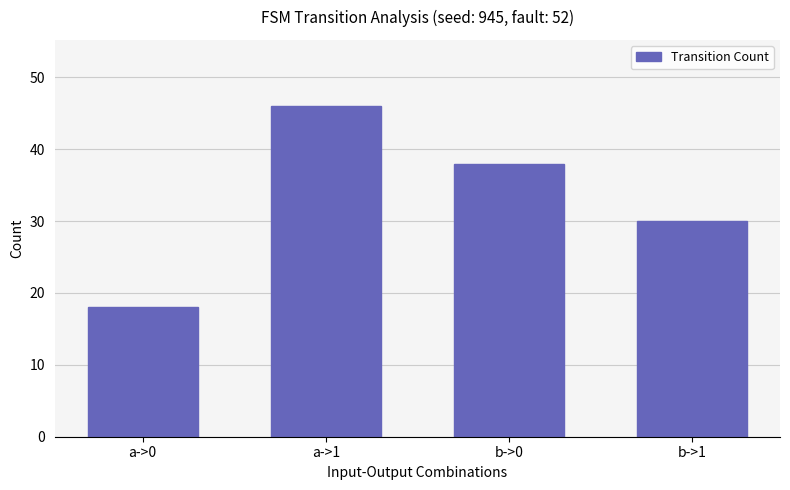

List the labels in order of value, smallest first.

a->0, b->1, b->0, a->1